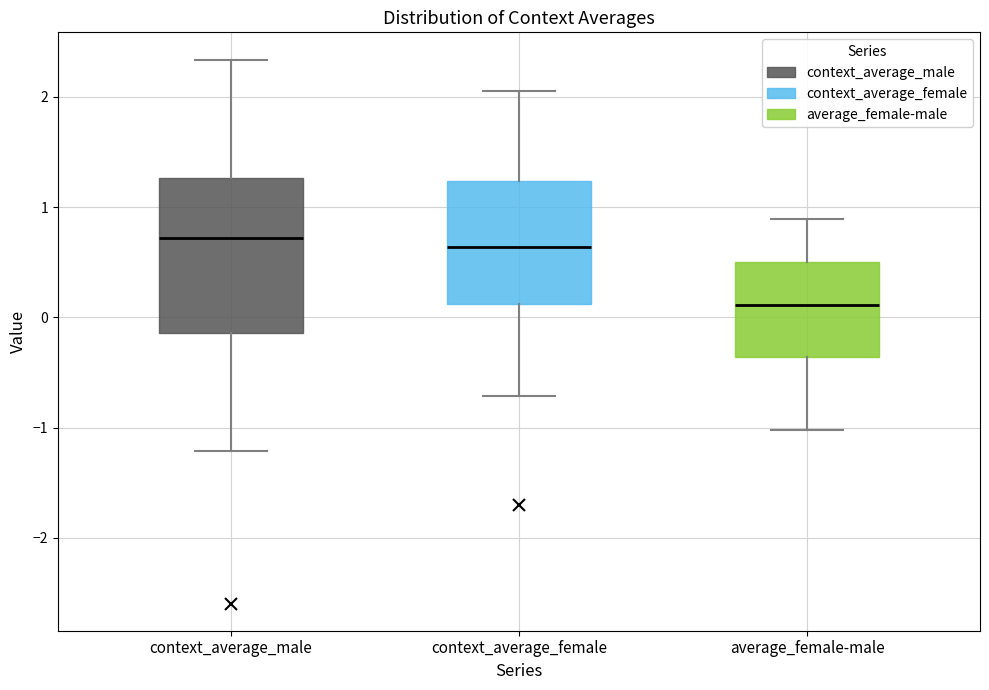

Comparing the boxes themselves (not the whiskers), which one is the tallest?

context_average_male